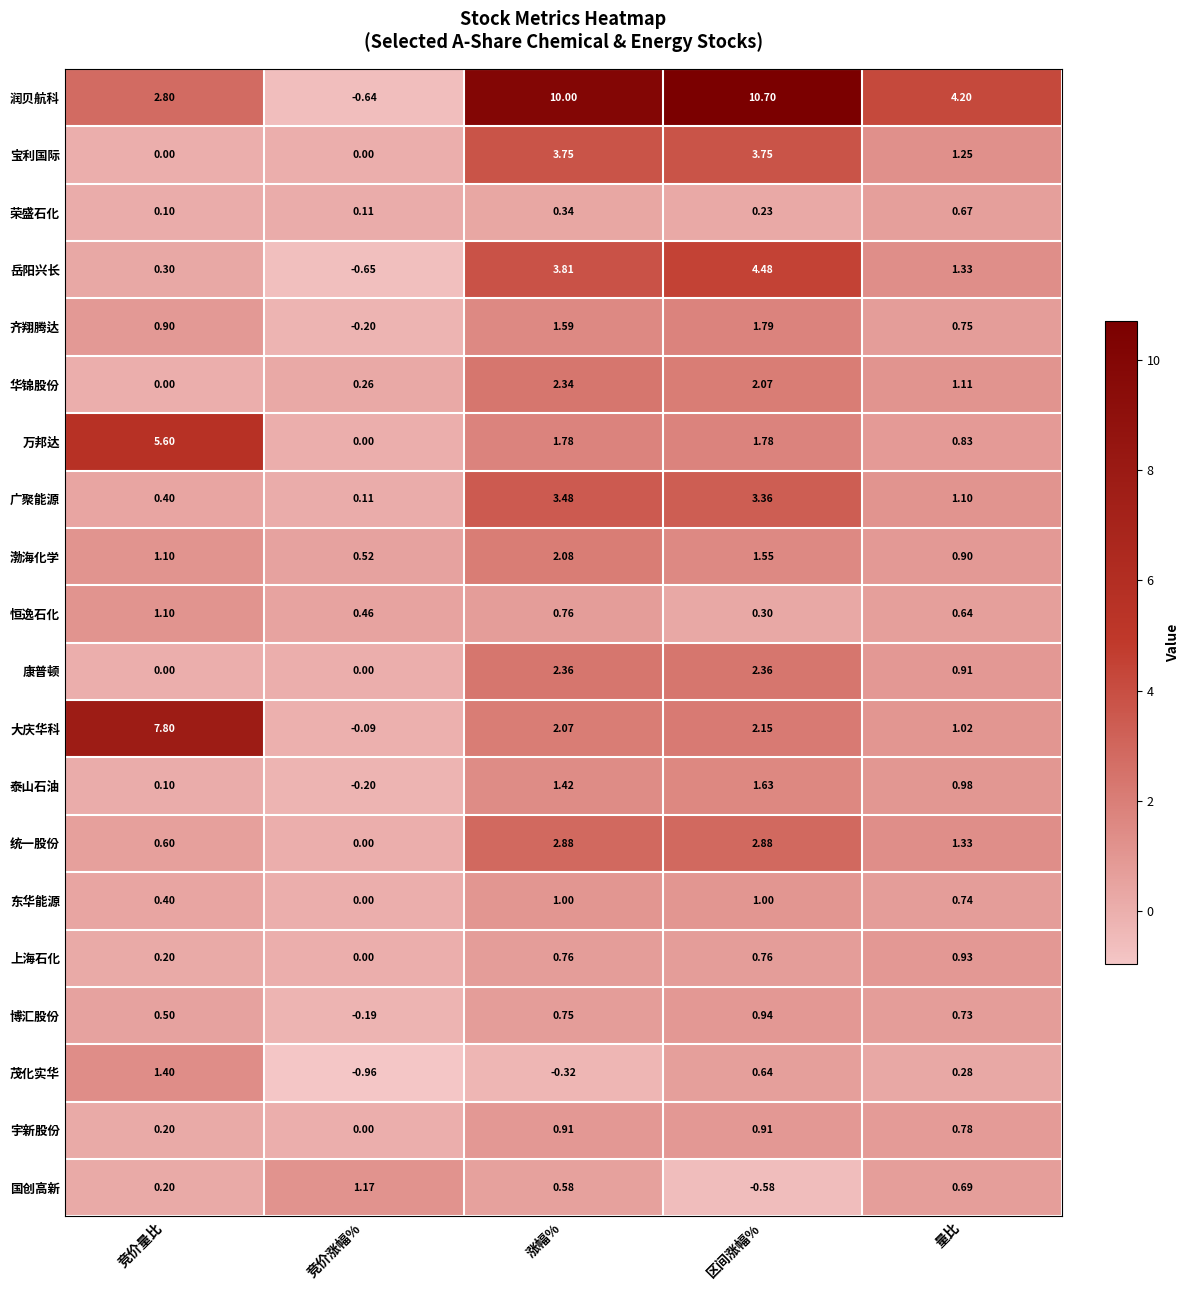

How many values in 齐翔腾达 are below zero?

1